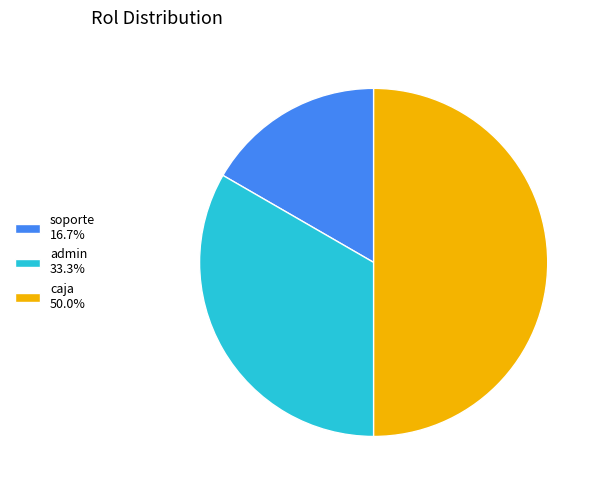

How many slices are in this pie chart?

3